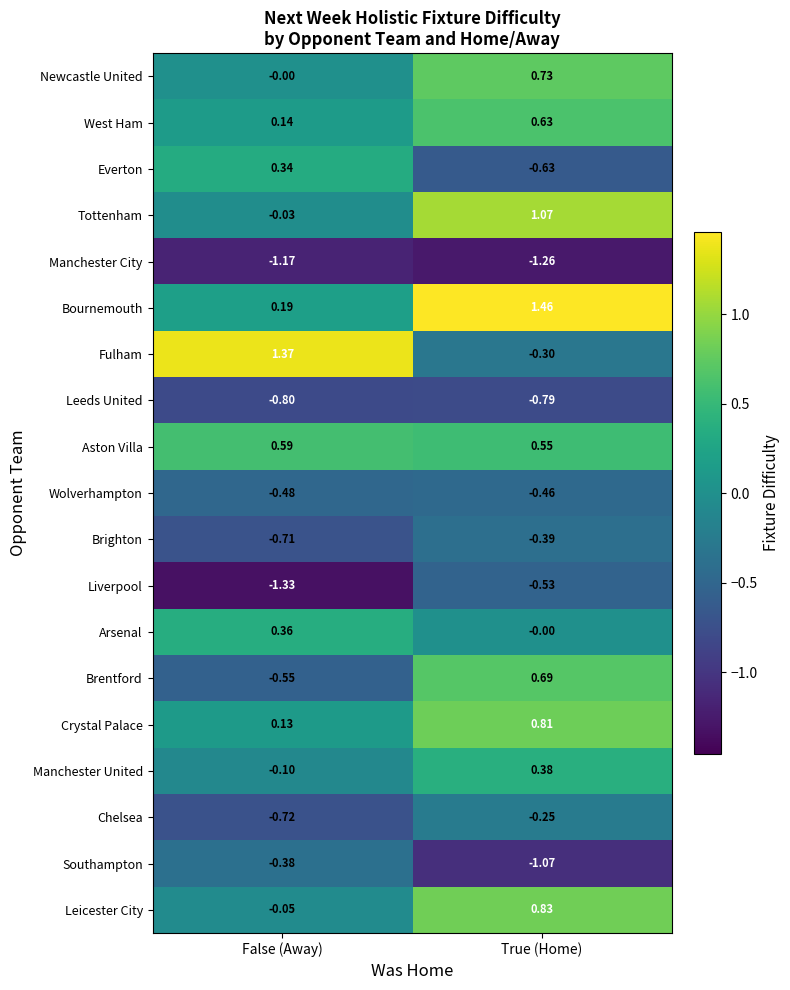

At which category does the chart reach its minimum across all series?

False (Away)